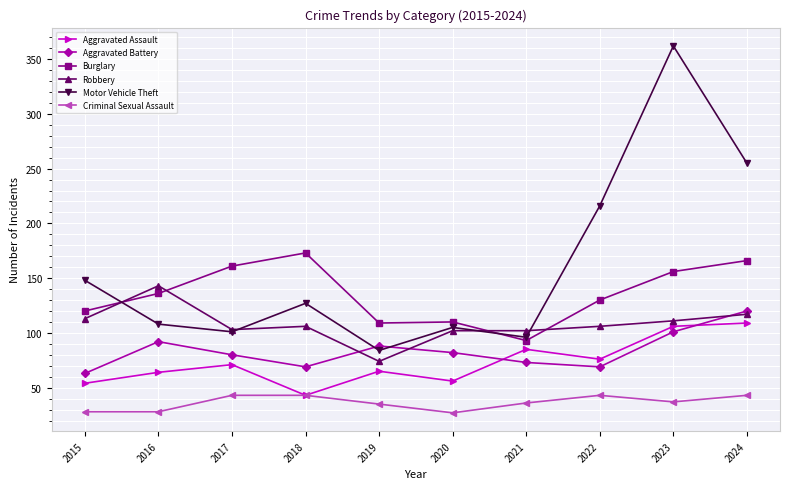

True or false: Burglary and Aggravated Assault intersect in this chart.

False